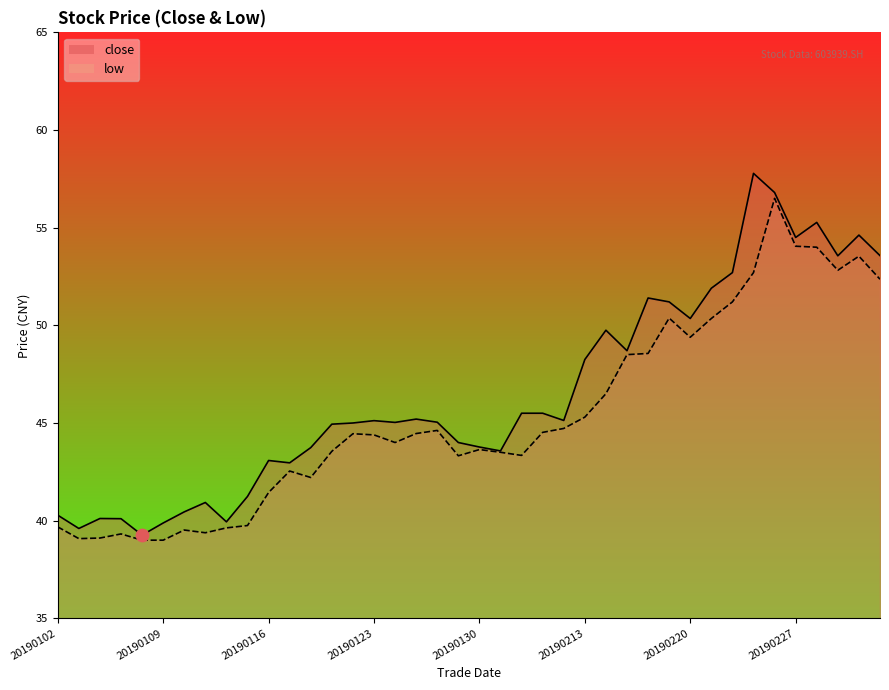

At which category is the sum across all series the highest?

20190226